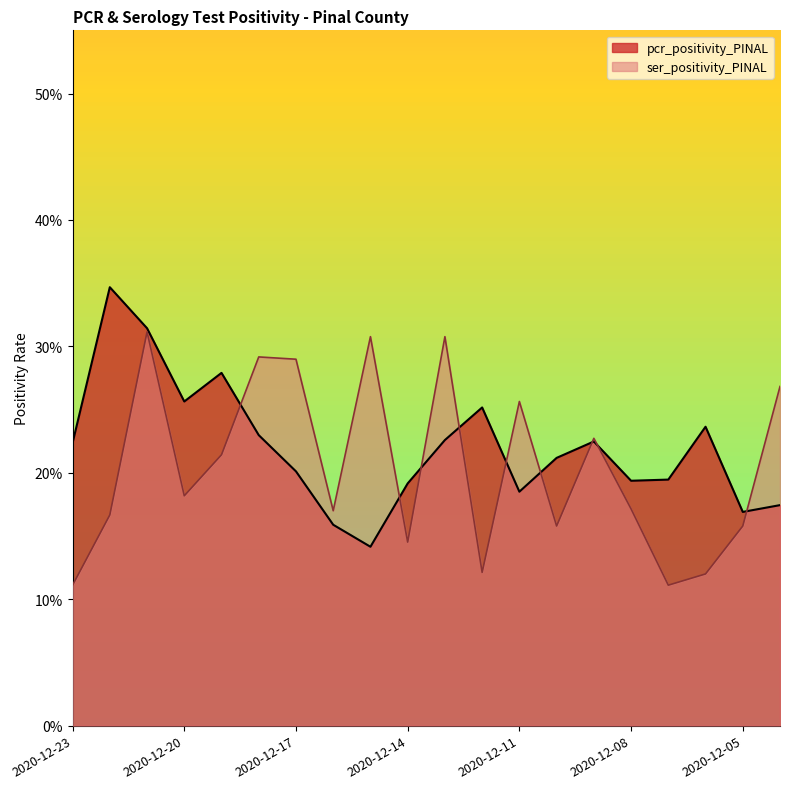

At how many categories does at least one series exceed 0?

20